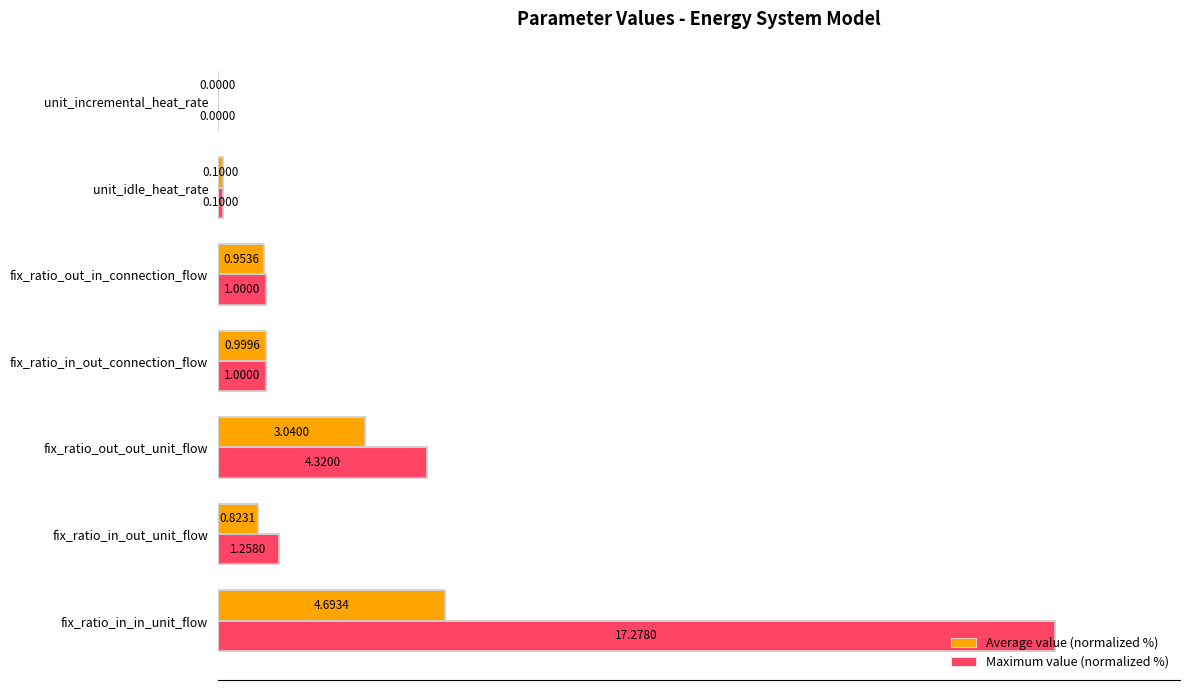

What are all the series names shown in the legend?

Average value (normalized %), Maximum value (normalized %)